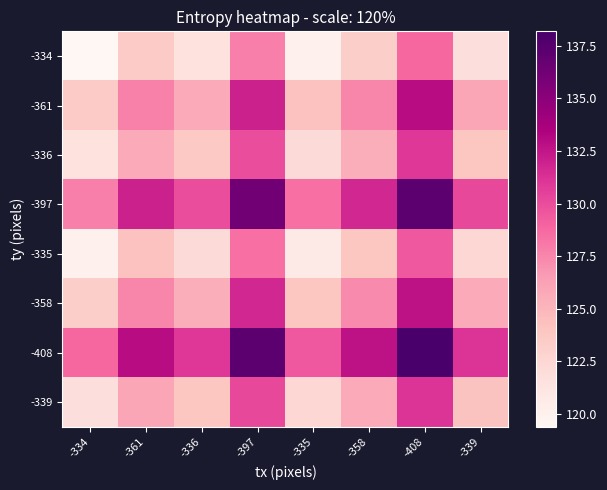

At how many categories does at least one series exceed 120?

8